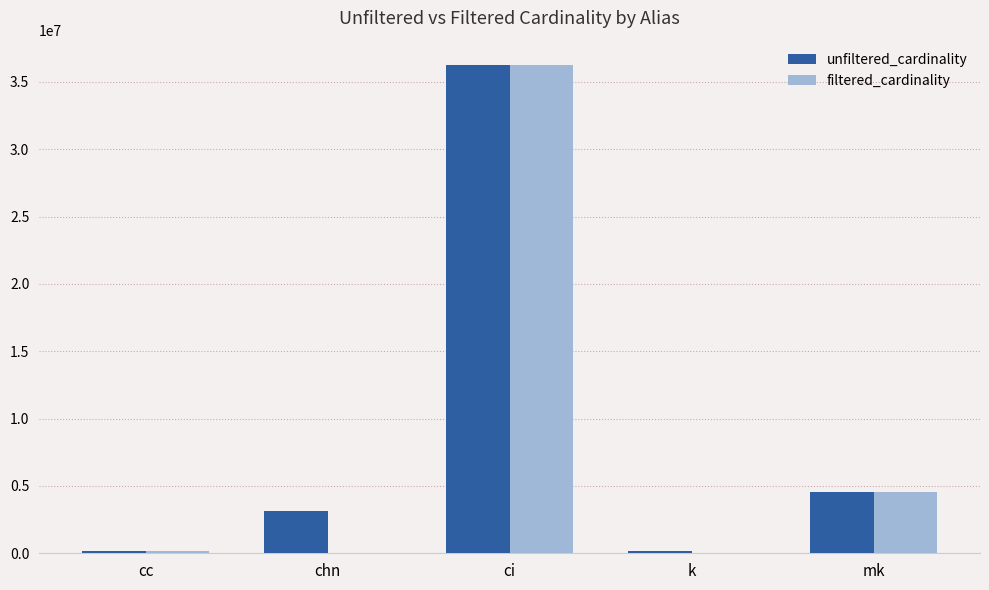

How many distinct data groups are displayed?

2